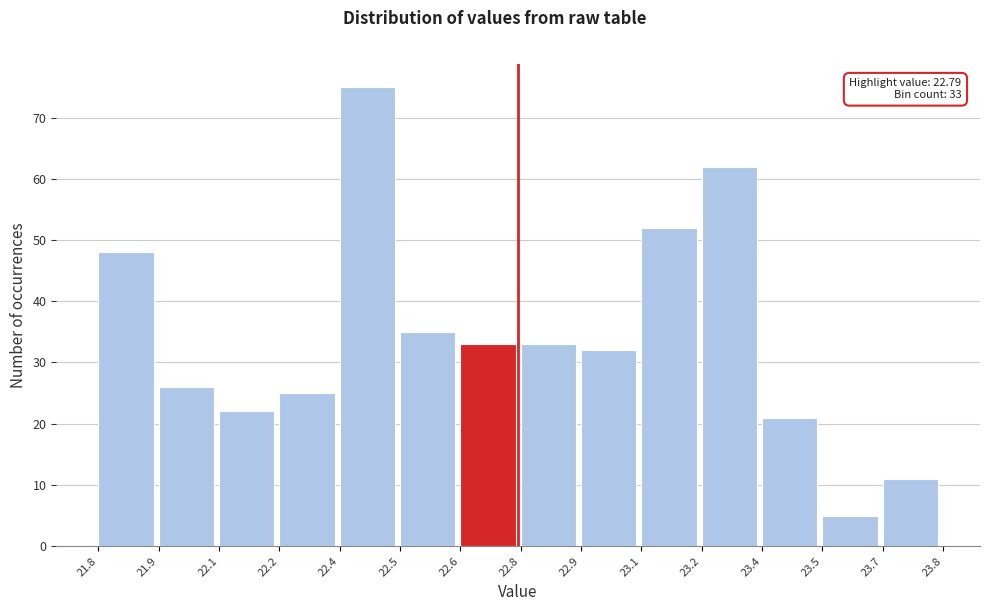

Reading left to right, list all the values displayed in this chart.

21.8=48	21.9=26	22.1=22	22.2=25	22.4=75	22.5=35	22.6=33	22.8=33	22.9=32	23.1=52	23.2=62	23.4=21	23.5=5	23.7=11